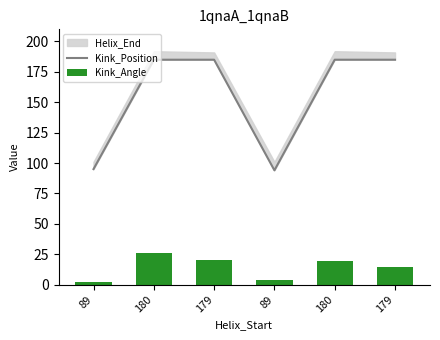

What is the value of the Kink_Position bar at the 1st from the left?

95.0